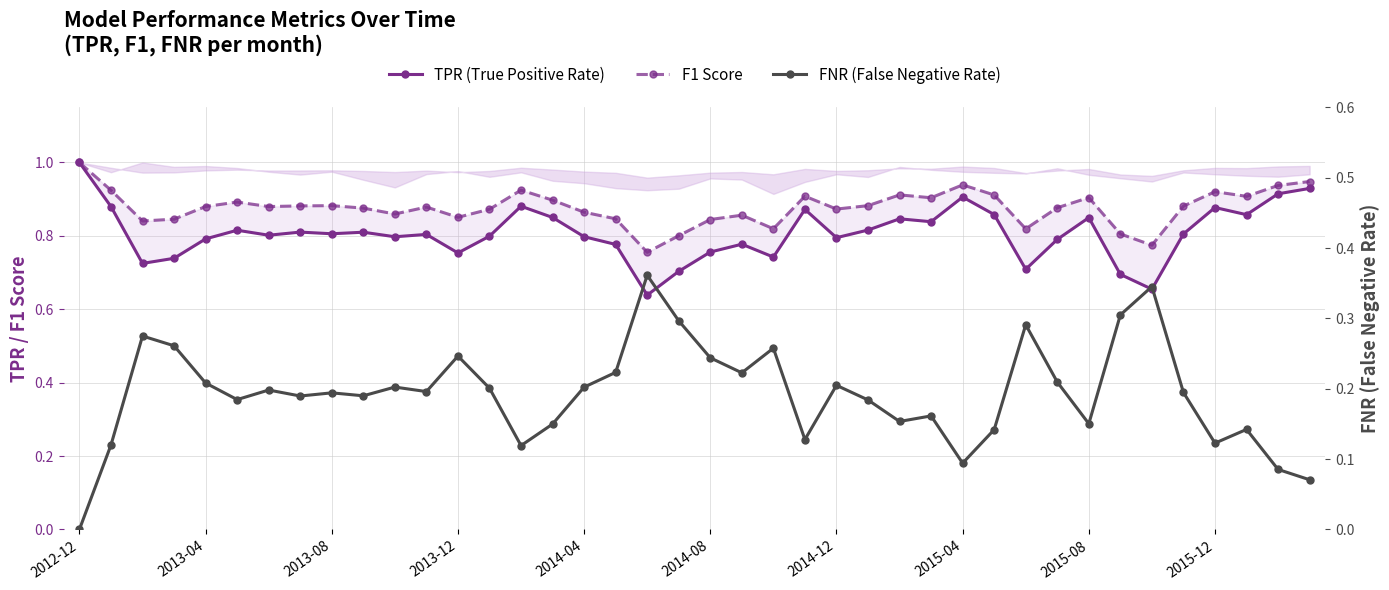

List the labels in order of F1 Score value, largest first.

2012-12, 39, 28, 38, 14, 2013-04, 36, 26, 29, 23, 37, 32, 27, 15, 2014-08, 2015-08, 25, 2015-04, 35, 2014-04, 2014-12, 11, 31, 2015-12, 24, 13, 16, 10, 21, 12, 17, 2013-12, 20, 2013-08, 22, 30, 33, 19, 34, 18